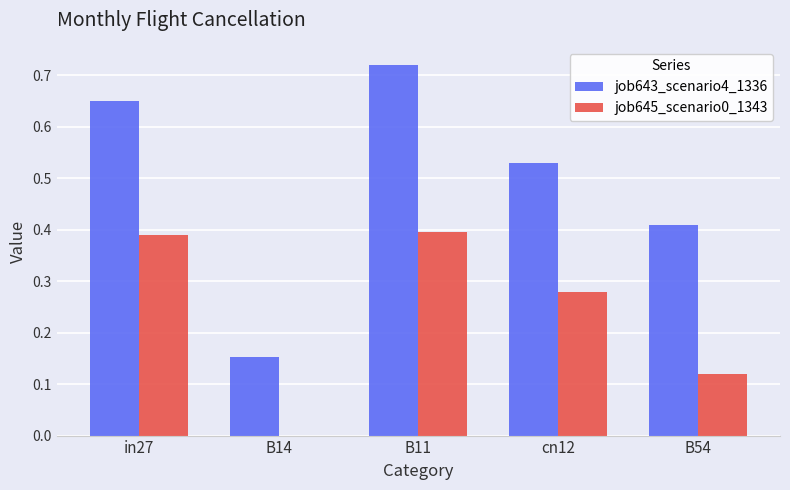

Is it true that job643_scenario4_1336 equals 1.1 at B11?

False